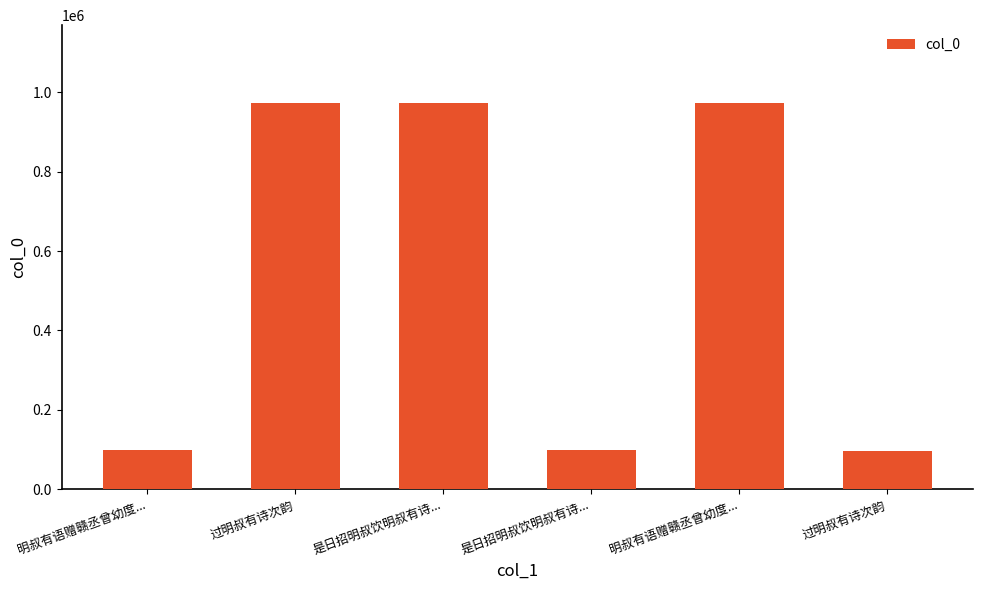

Count the number of categories in the chart.

6